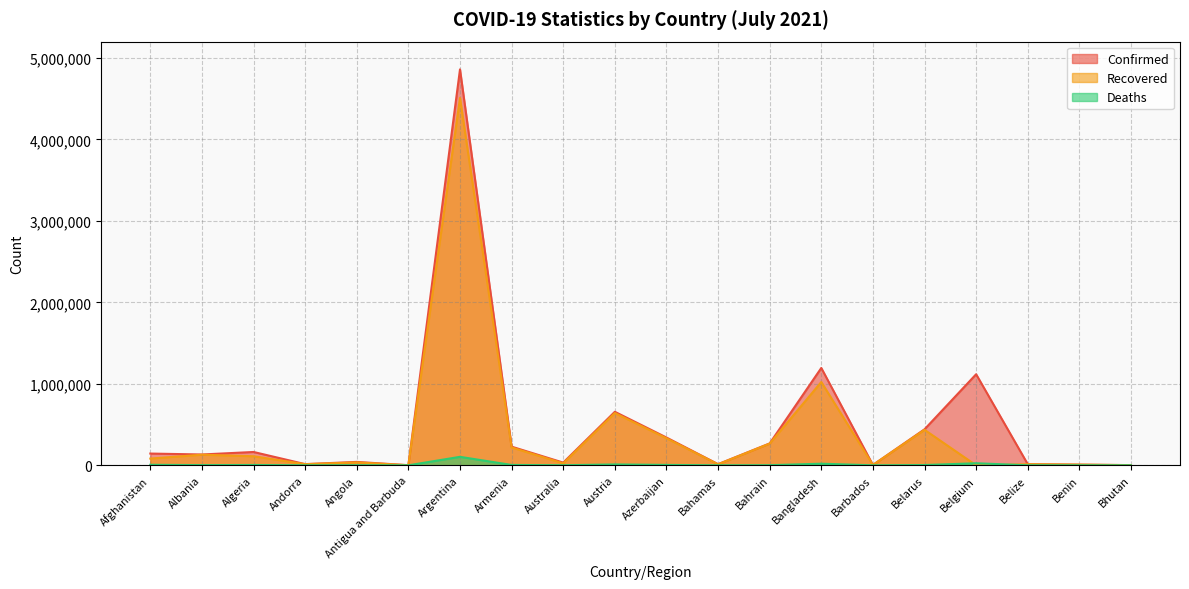

What are all the series names shown in the legend?

Confirmed, Recovered, Deaths